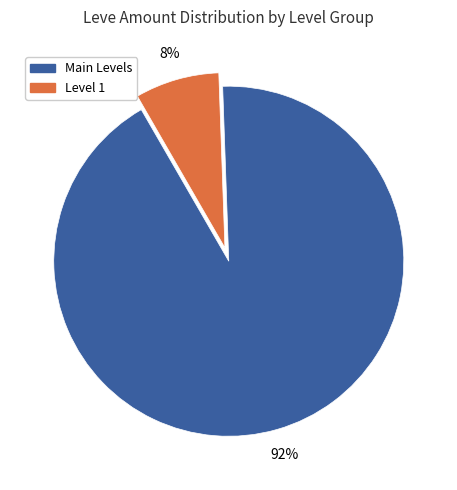

To the nearest percent, what is the difference between the largest and smallest slice percentages?

84%